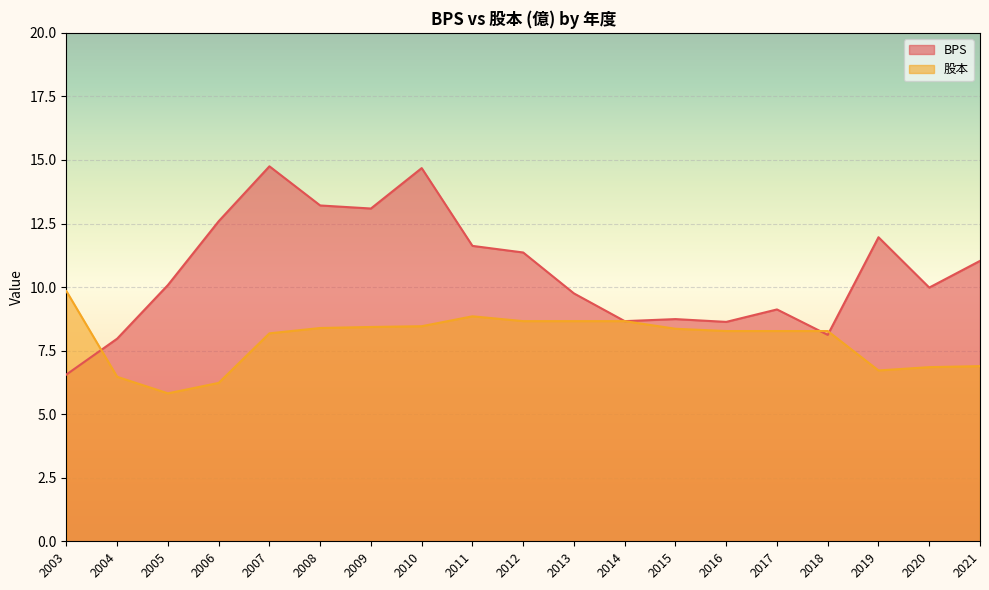

Which series changed the most between 2011 and 2013?

BPS